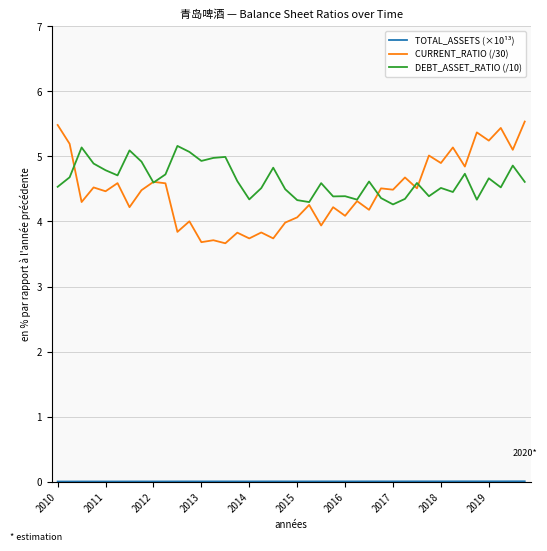

After their last crossing, which series has the higher values: CURRENT_RATIO (/30) or DEBT_ASSET_RATIO (/10)?

CURRENT_RATIO (/30)